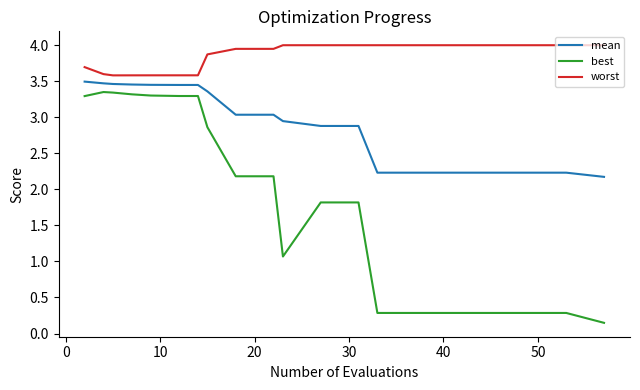

Which series has the largest total across all categories?

worst